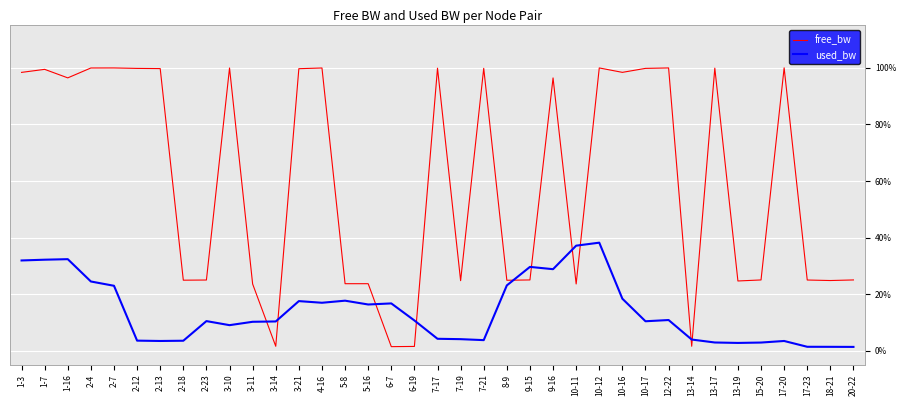

At which category is the sum across all series the highest?

10-12